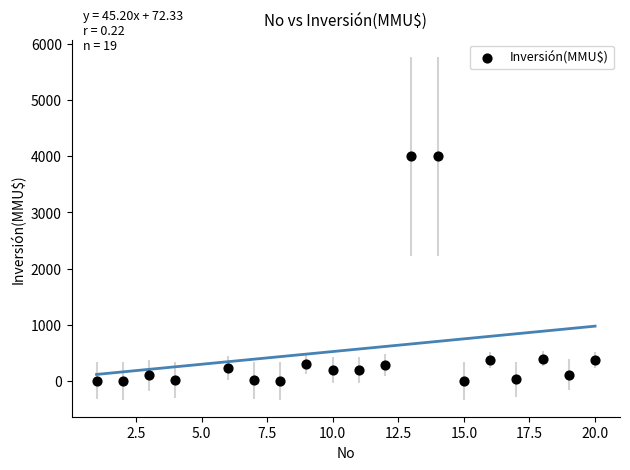

What is the range of Y values (max minus min)?

4000